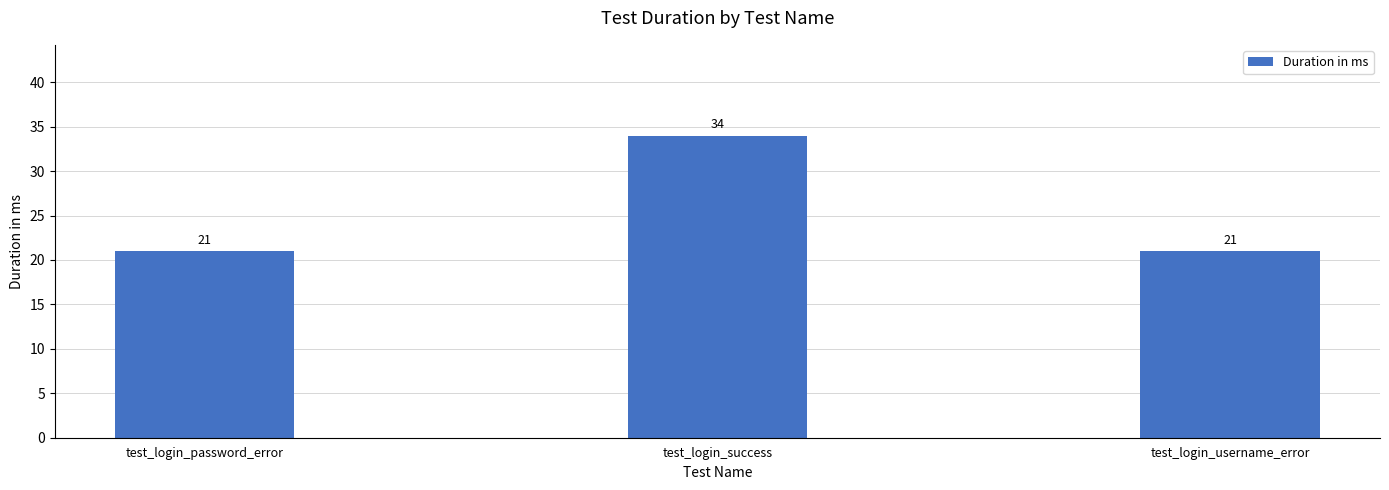

Are the bars horizontal?

No